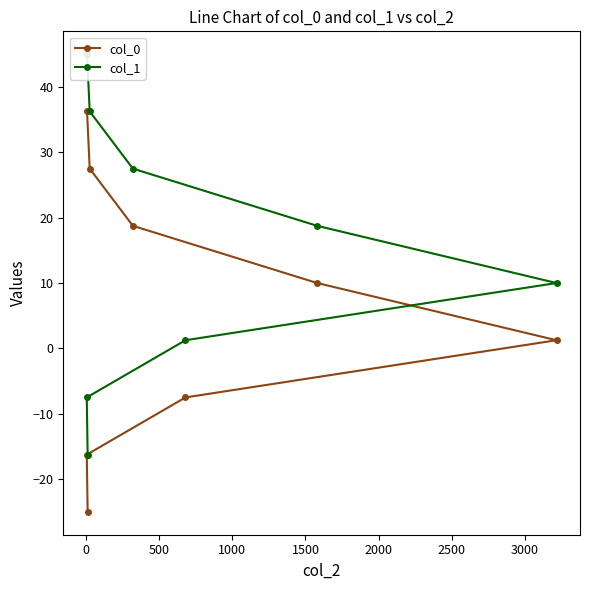

What is the minimum value for col_0?

-25.0